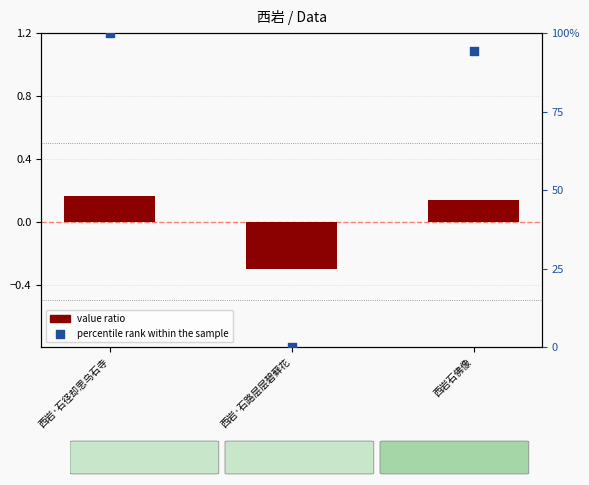

Which series has the largest total across all categories?

percentile rank within the sample